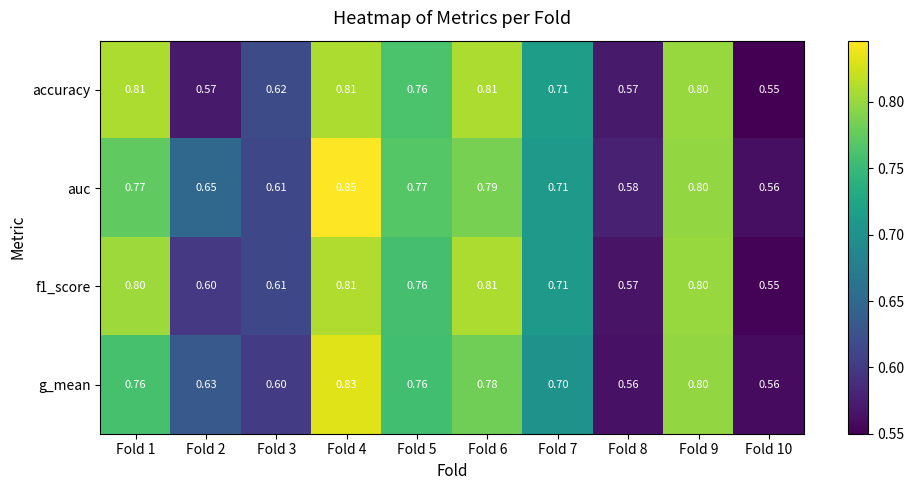

At how many categories does at least one series exceed 0?

10